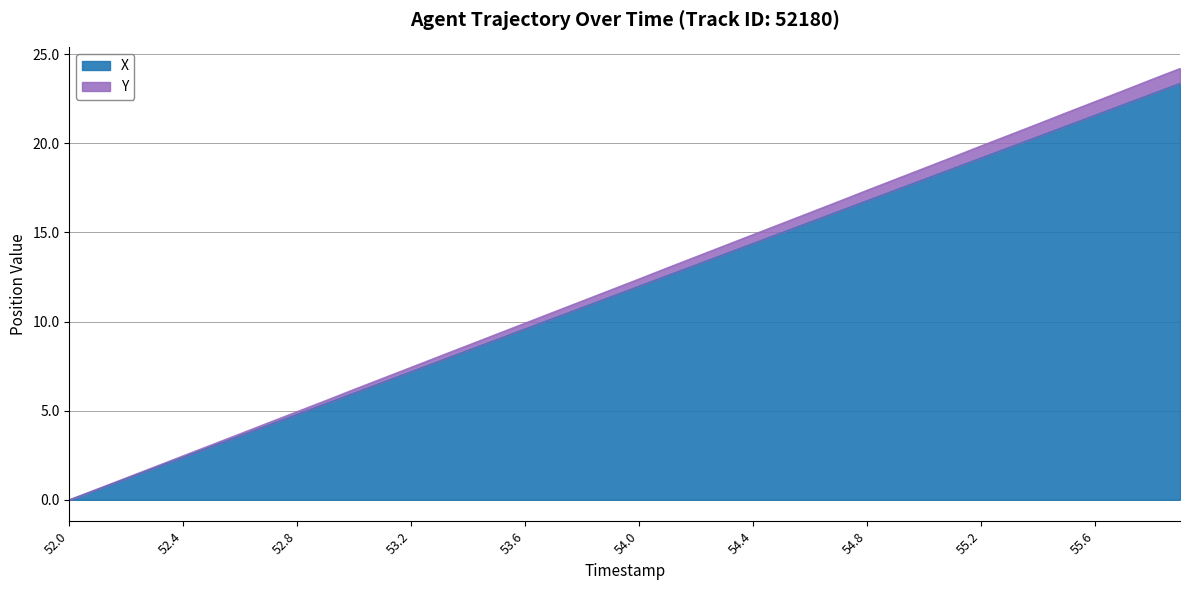

Rank the categories by Y value from lowest to highest.

52.0, 52.1, 52.2, 52.3, 52.4, 52.5, 52.6, 52.7, 52.8, 52.9, 53.0, 53.1, 53.2, 53.3, 53.4, 53.5, 53.6, 53.7, 53.8, 53.9, 54.0, 54.1, 54.2, 54.3, 54.4, 54.5, 54.6, 54.7, 54.8, 54.9, 55.0, 55.1, 55.2, 55.3, 55.4, 55.5, 55.6, 55.7, 55.8, 55.9